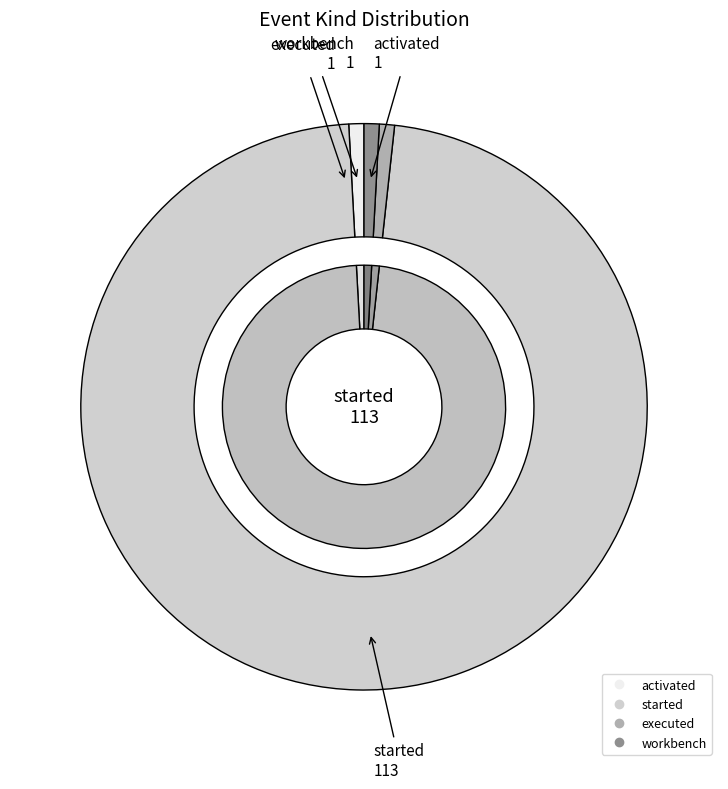

To the nearest percent, what is the combined percentage of started and activated?

98%